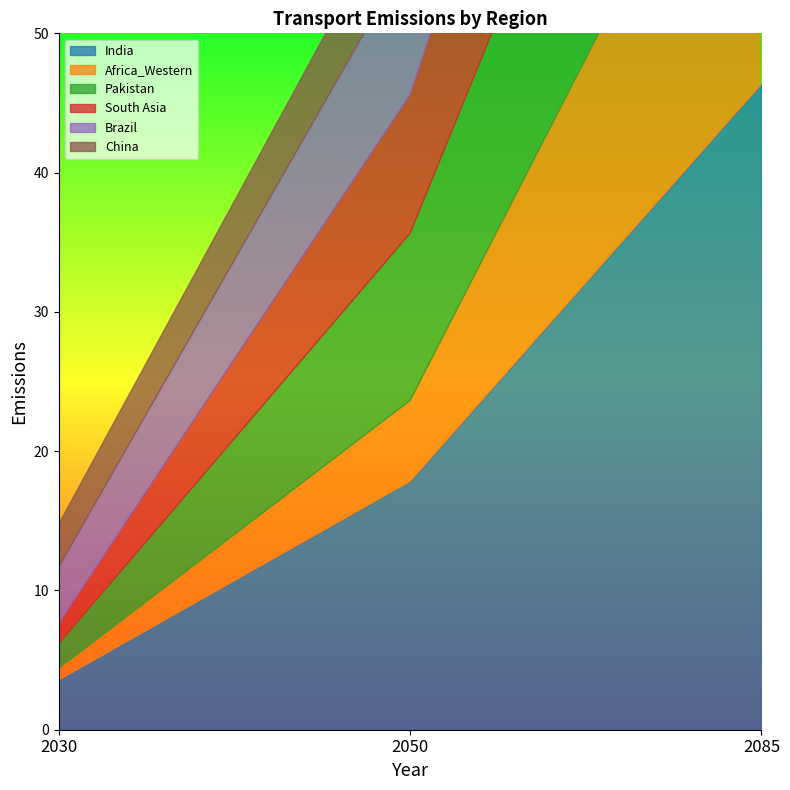

How many data points in Brazil are above 10?

2